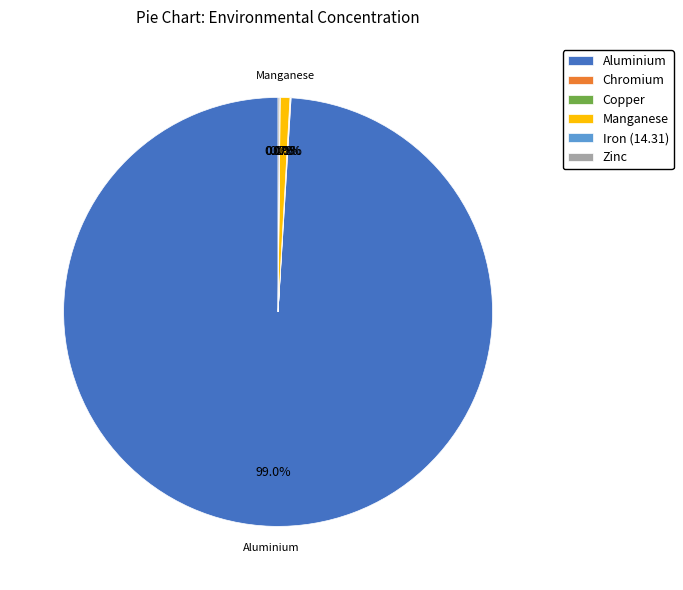

What percentage is NOT represented by Manganese?

99.3%